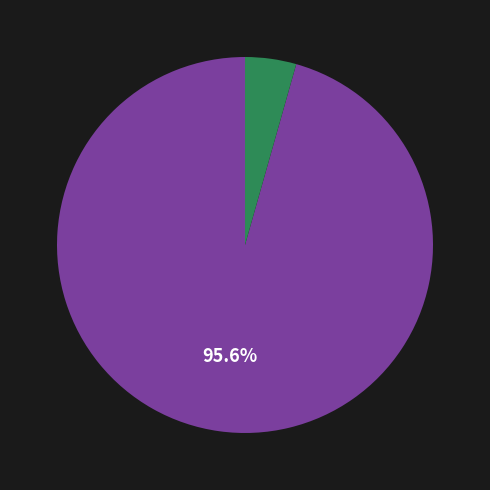

Is there a majority slice in this chart?

Yes